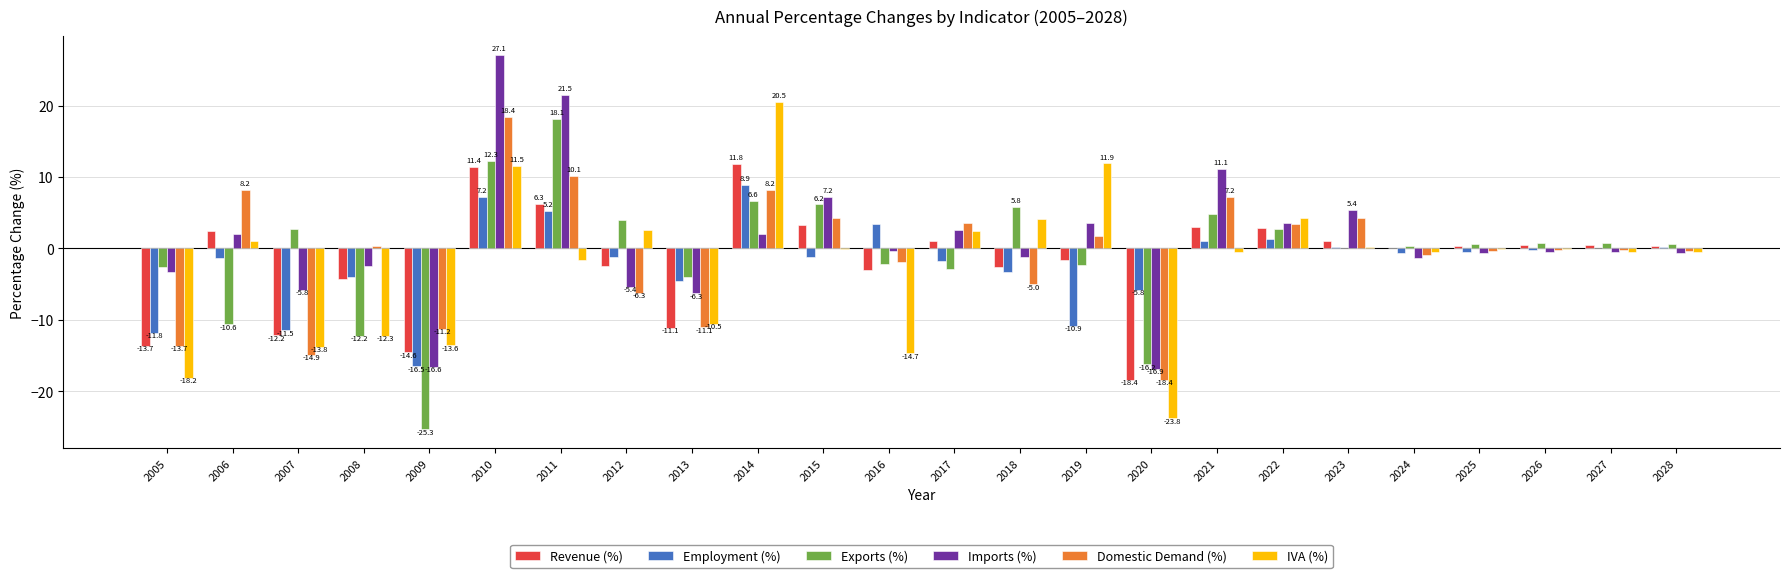

What is the sum of all Domestic Demand (%) values?

-15.0